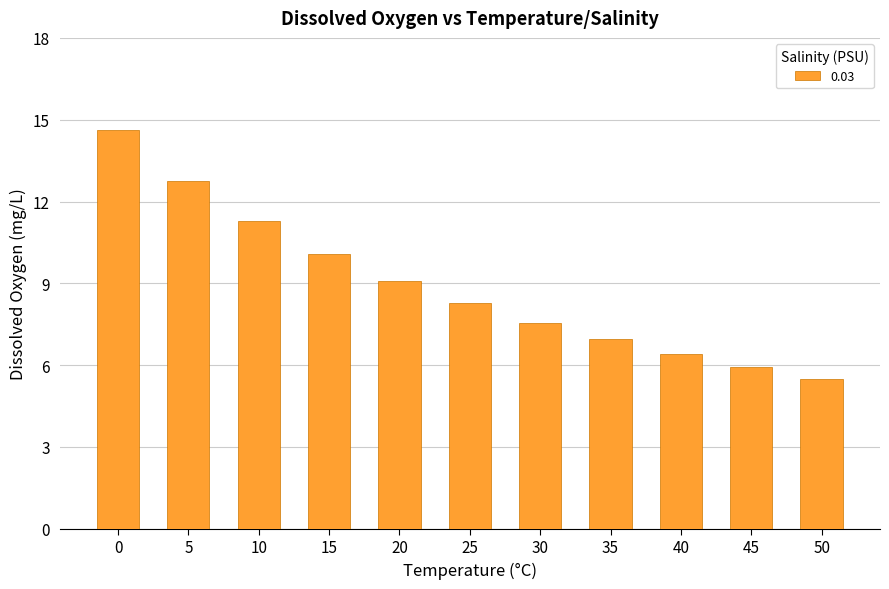

Is it true that the value at 40 is 11.3?

False